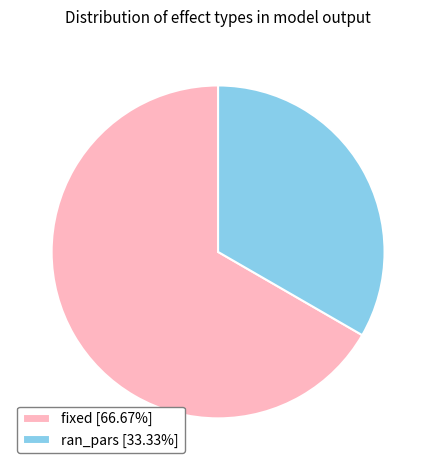

Is the sum of fixed and ran_pars greater than half?

Yes